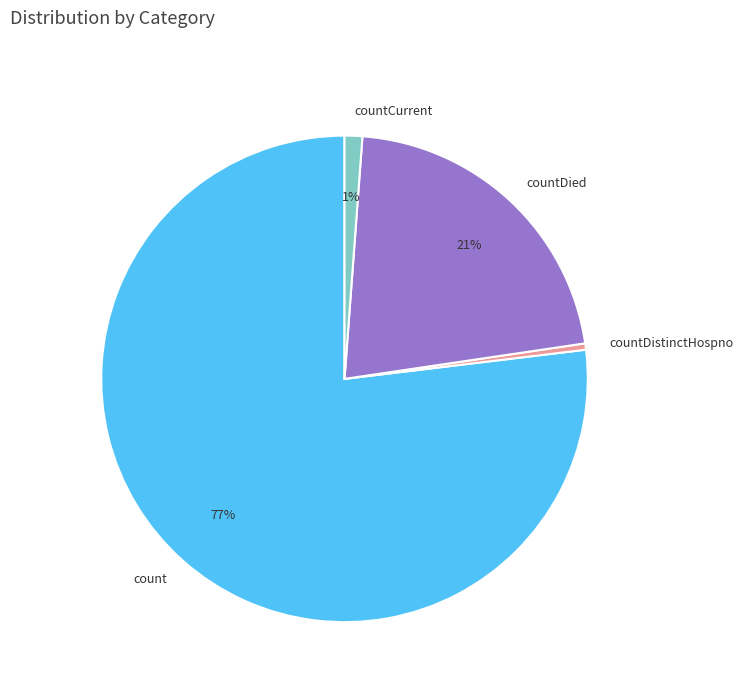

Does count account for over 50% of the chart?

Yes